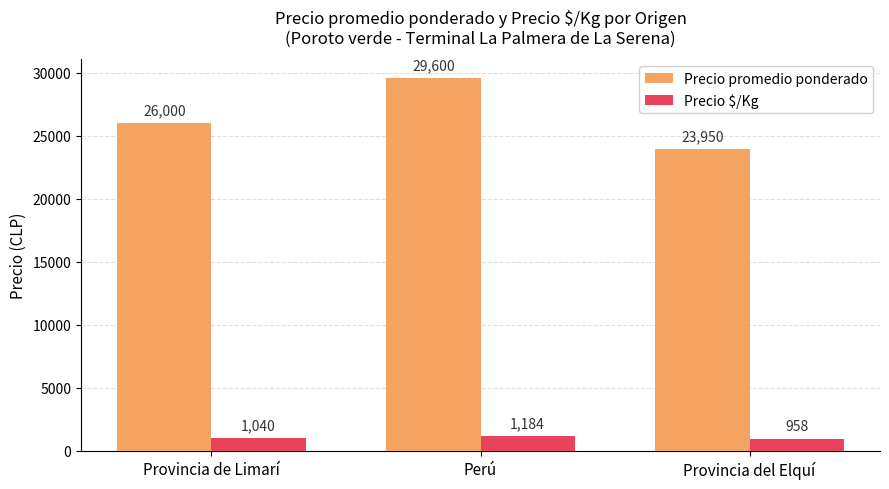

Are the bars grouped side by side (vs. stacked)?

Yes